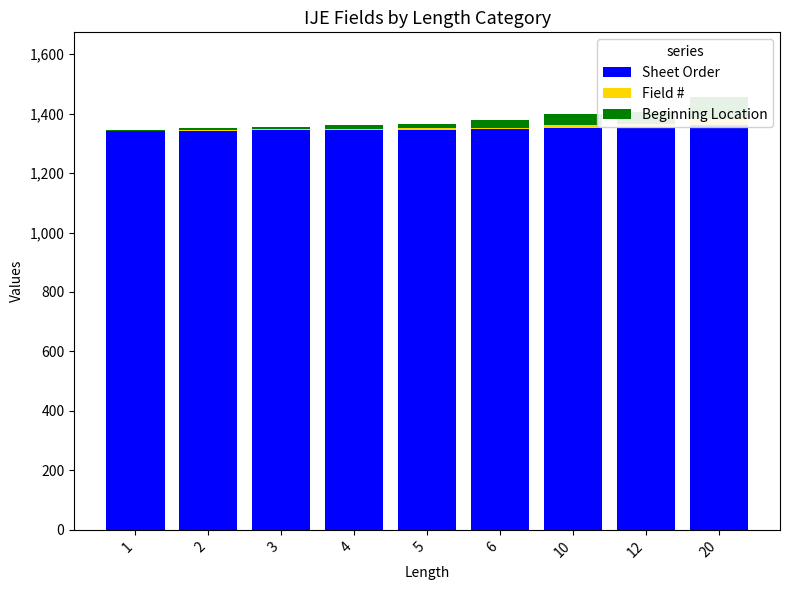

List the series in order of their peak value, highest first.

Sheet Order, Beginning Location, Field #